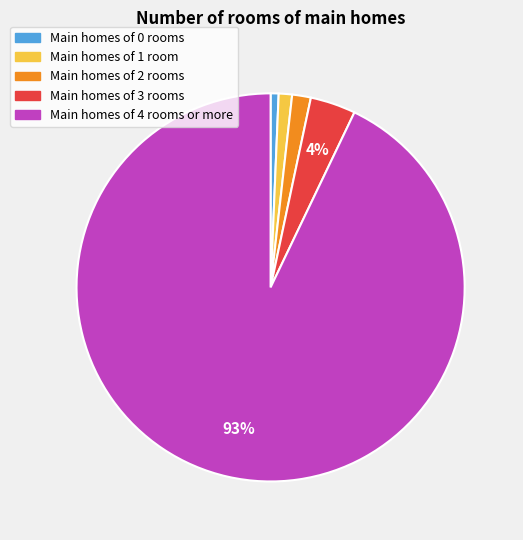

To the nearest percent, what is the difference between the Main homes of 3 rooms and Main homes of 2 rooms slice percentages?

2%